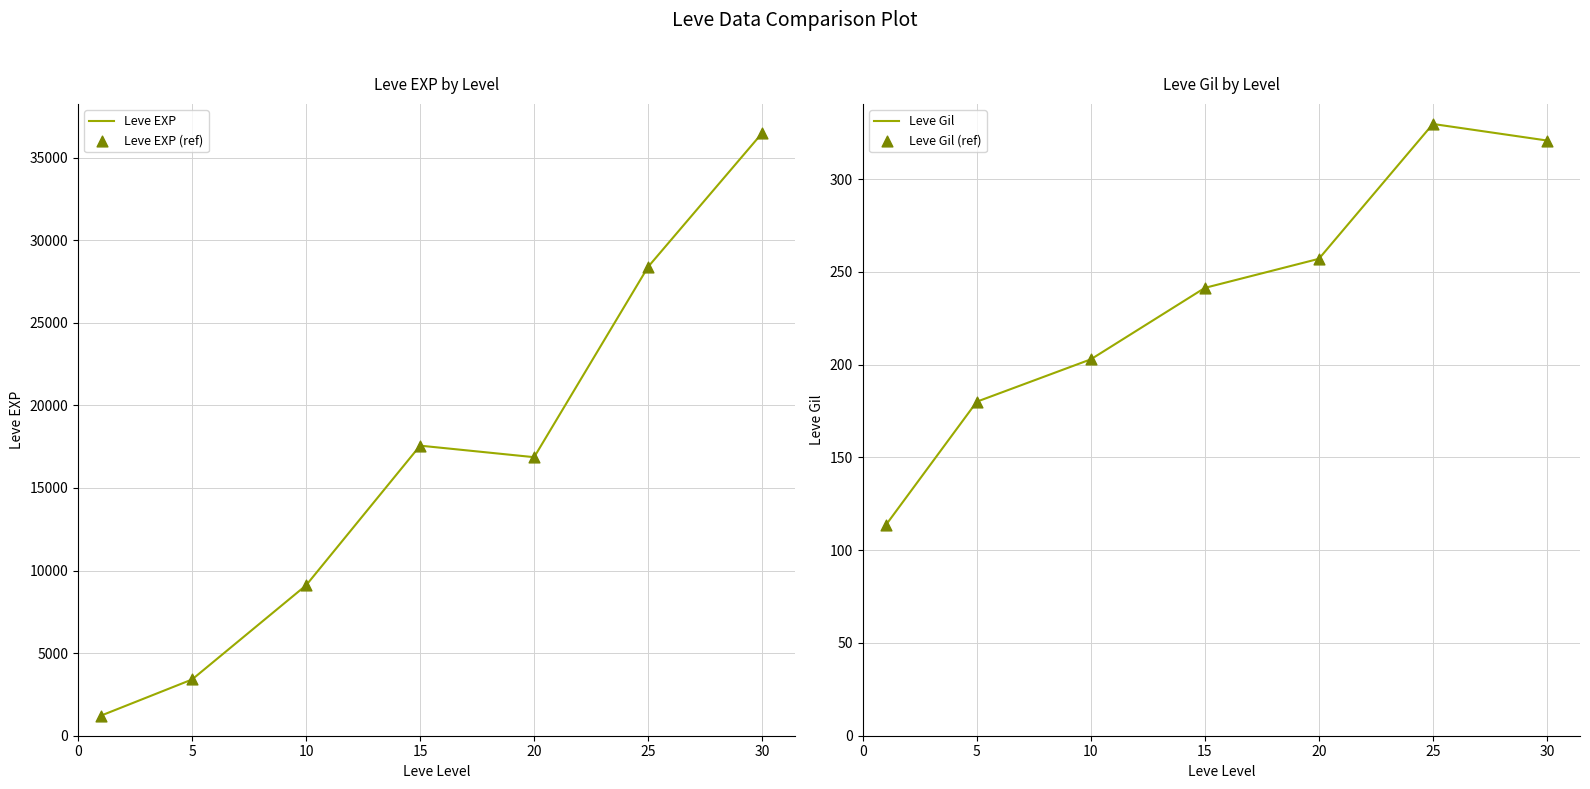

Is the value of Leve EXP at 20 greater than the value of Leve Gil (ref) at 10?

Yes